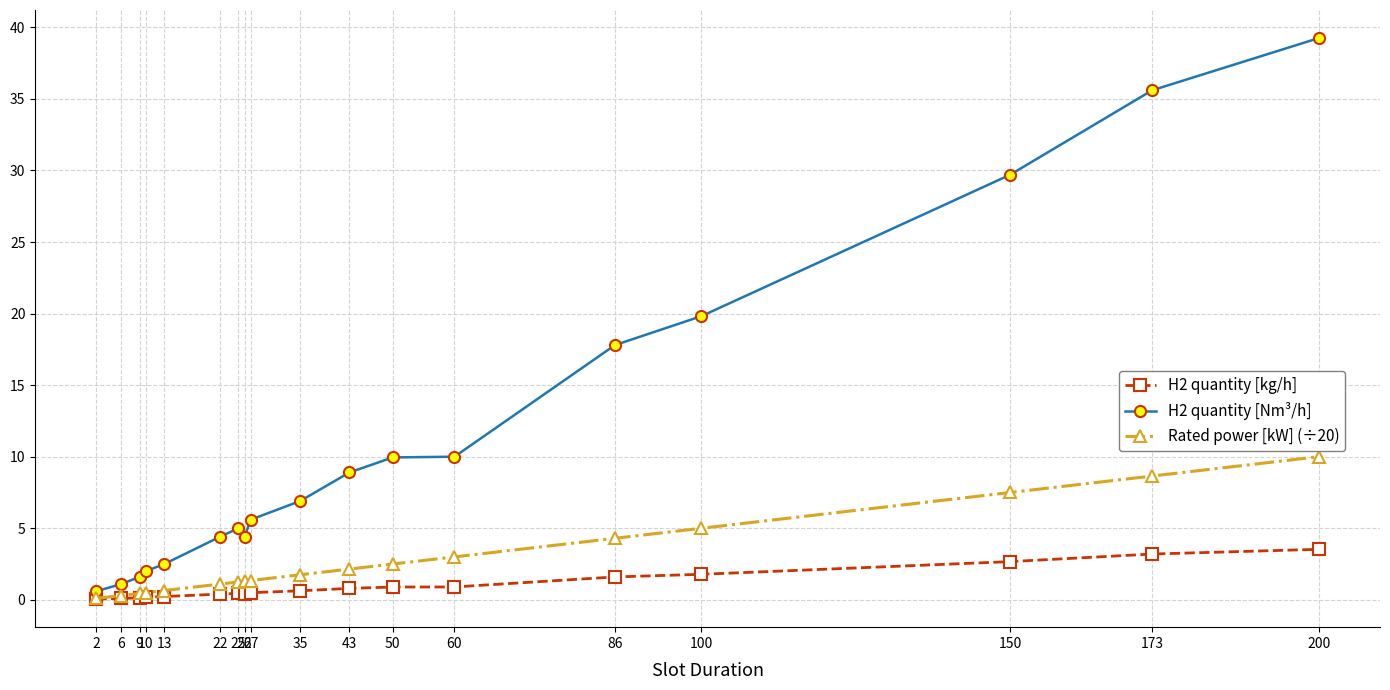

True or false: Rated power [kW] (÷20) has a value of 1.2 at 25.

True